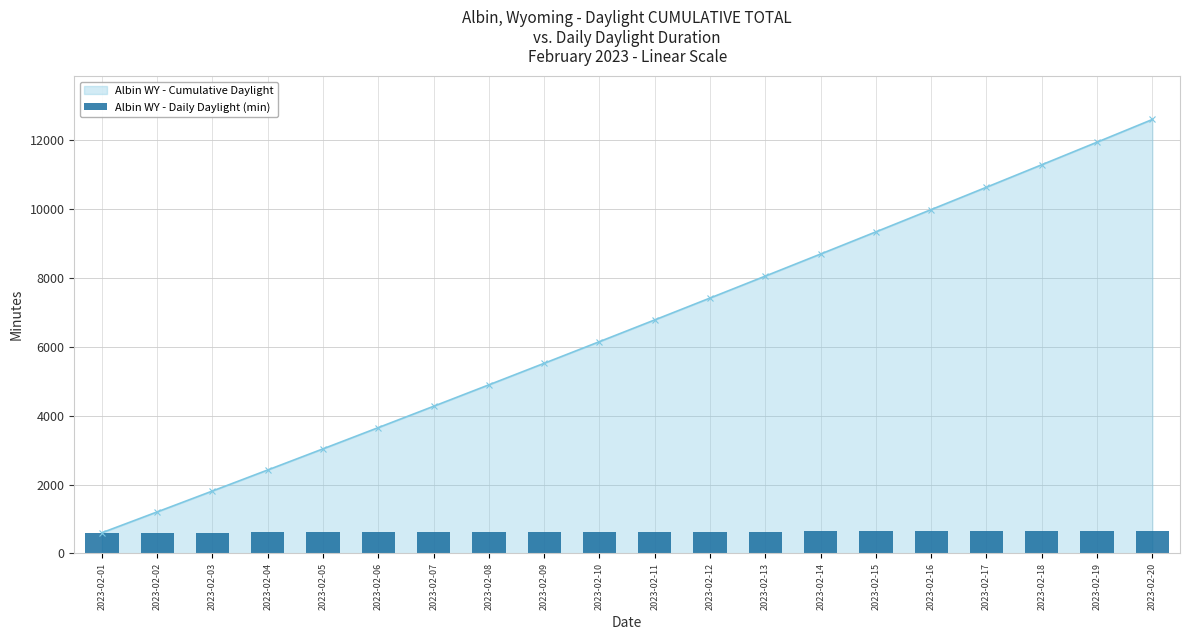

List the labels in order of value, largest first.

2023-02-20, 2023-02-19, 2023-02-18, 2023-02-17, 2023-02-16, 2023-02-15, 2023-02-14, 2023-02-13, 2023-02-12, 2023-02-11, 2023-02-10, 2023-02-09, 2023-02-08, 2023-02-07, 2023-02-06, 2023-02-05, 2023-02-04, 2023-02-03, 2023-02-02, 2023-02-01